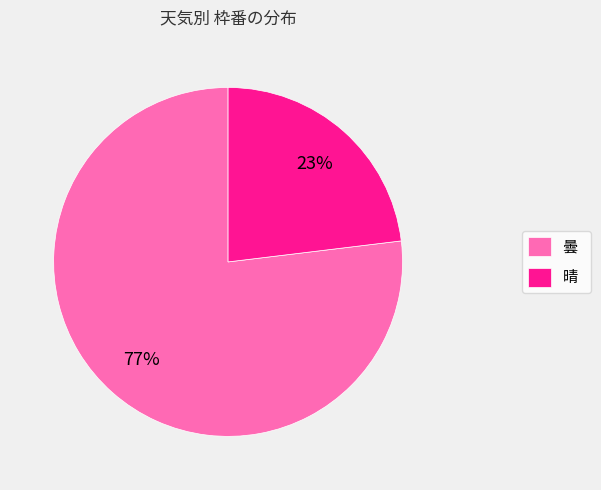

Approximately how many times larger is the value at 晴 compared to 曇?

0.3